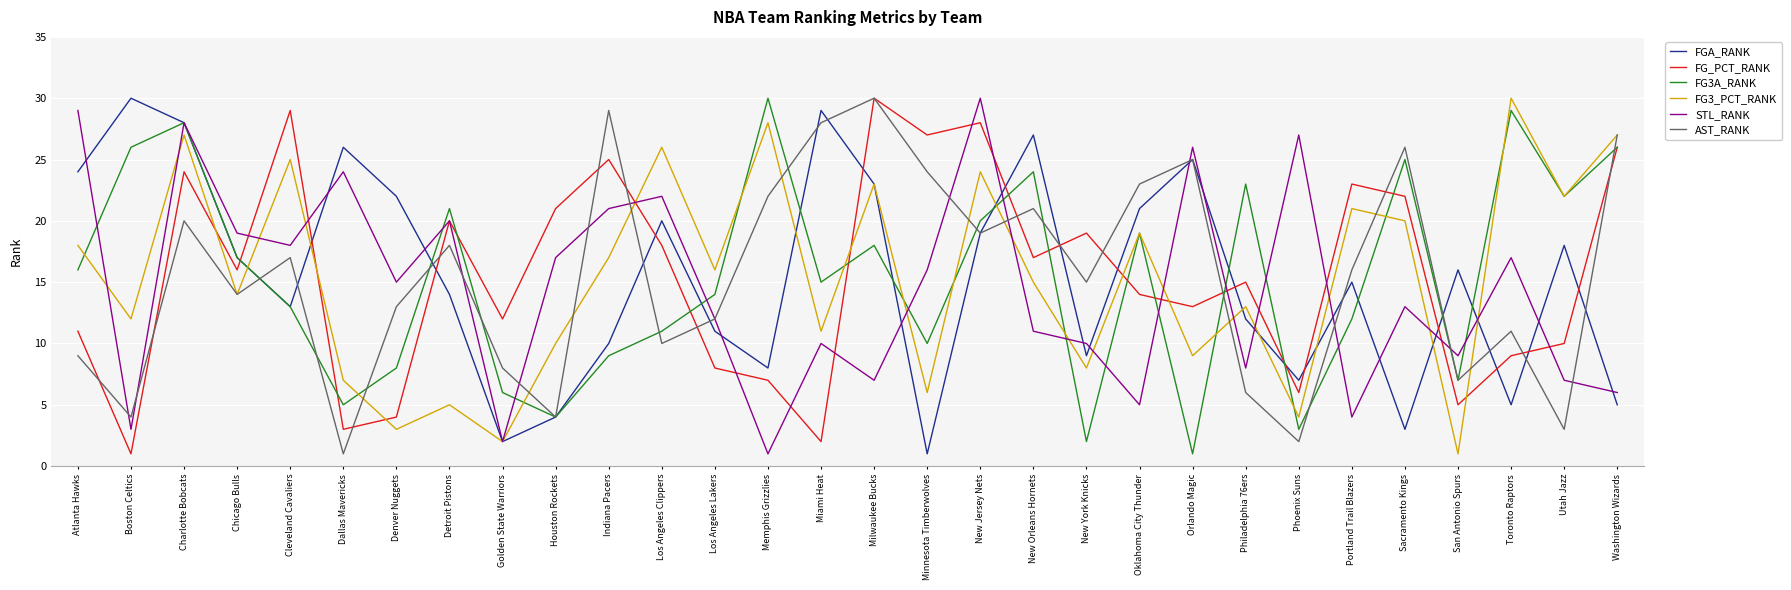

The value of FGA_RANK at Golden State Warriors is 2. True or false?

True